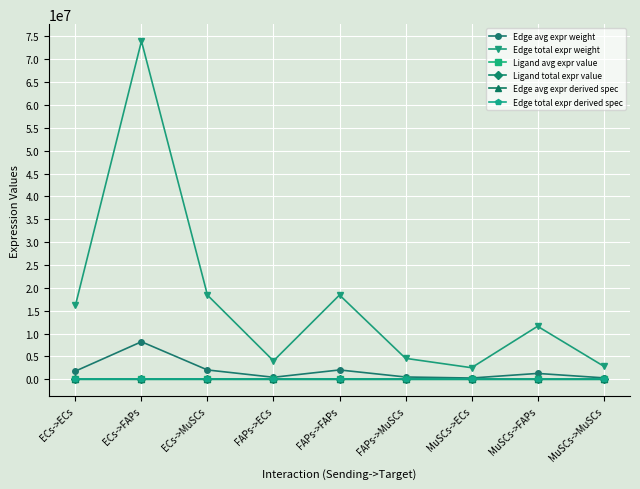

Which series has the largest range (max minus min)?

Edge total expr weight